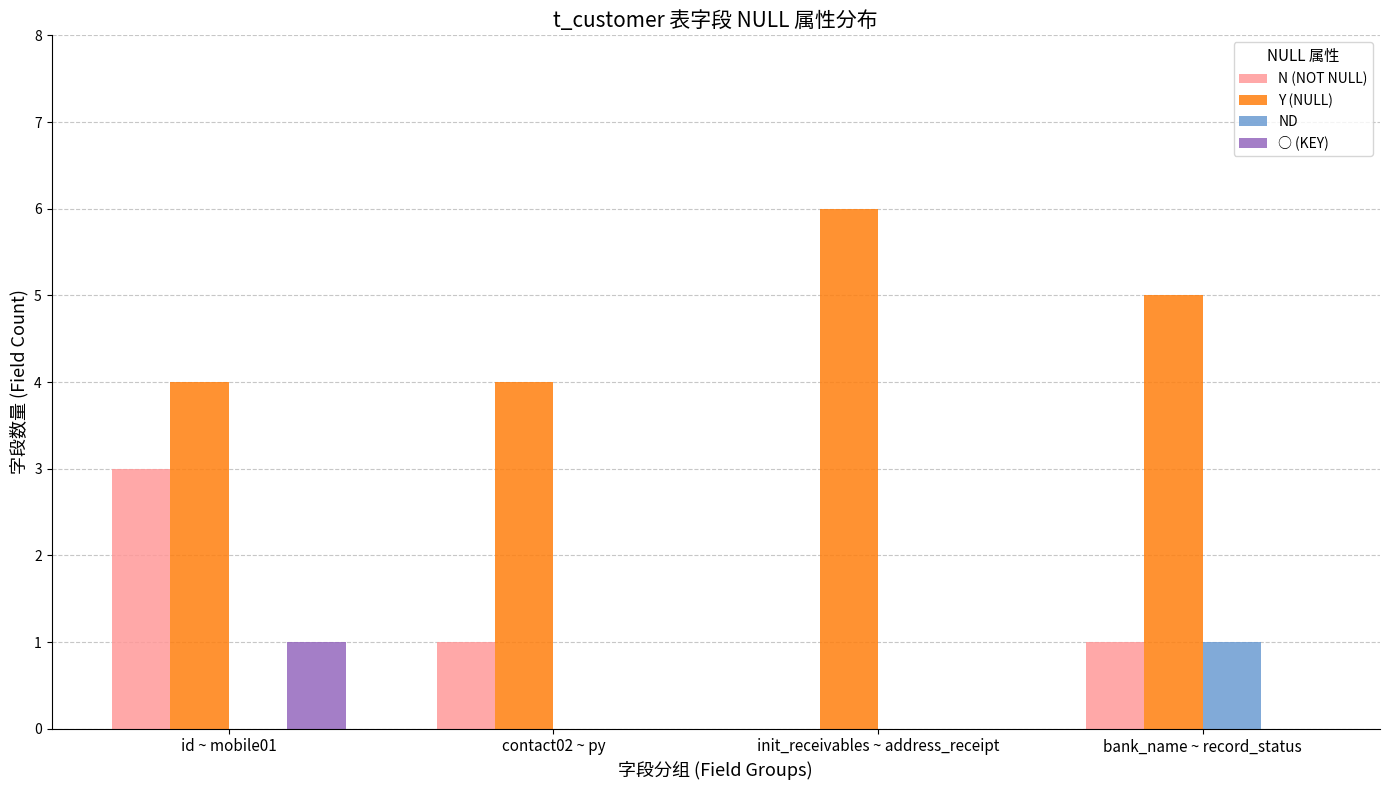

Which series has the largest total across all categories?

Y (NULL)